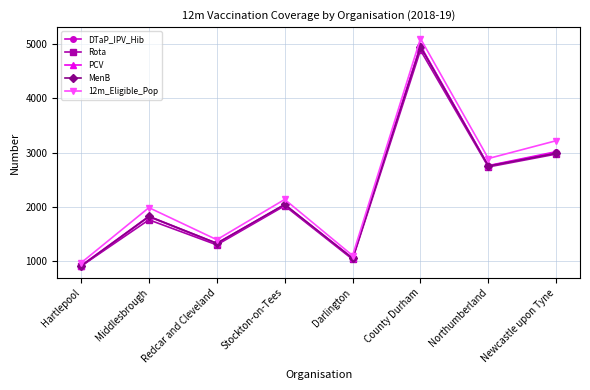

What are all the series names shown in the legend?

DTaP_IPV_Hib, Rota, PCV, MenB, 12m_Eligible_Pop